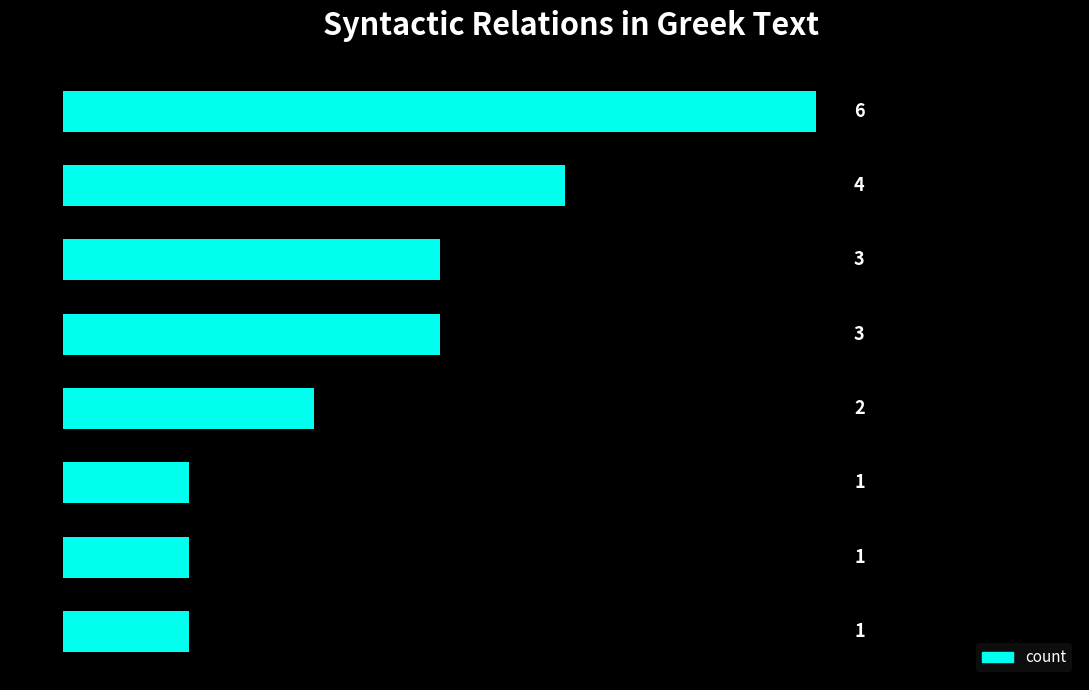

The chart shows a value of 1 at SBJ. True or false?

True